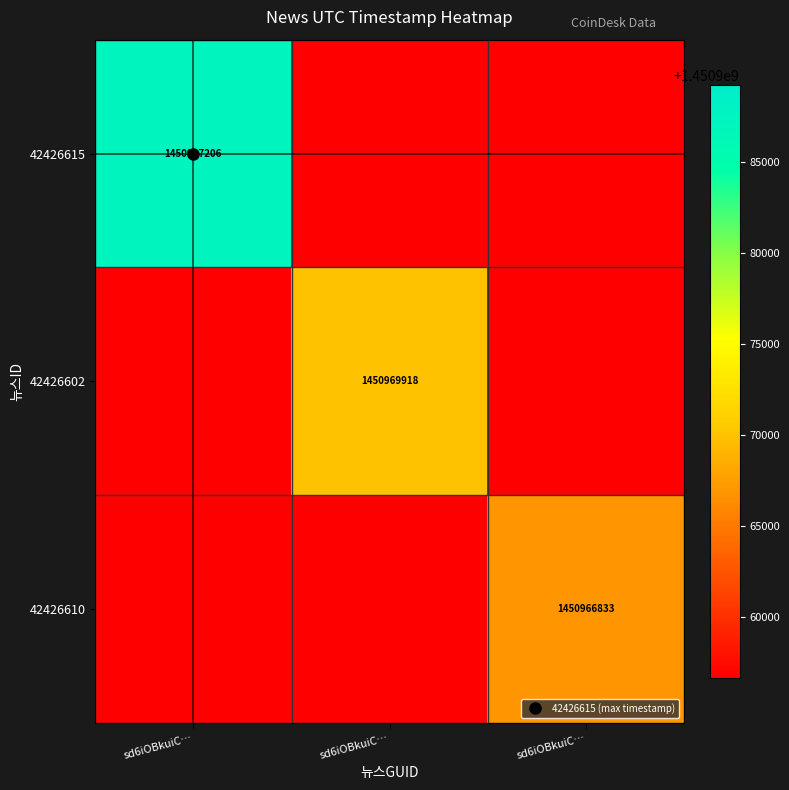

What is the smallest value displayed?

1450956646.5